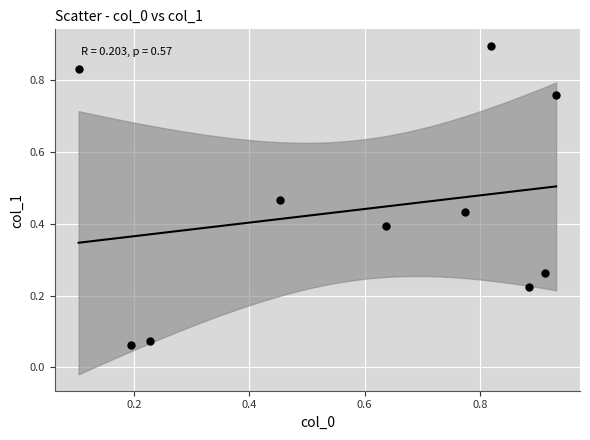

What is the average X value?

0.6